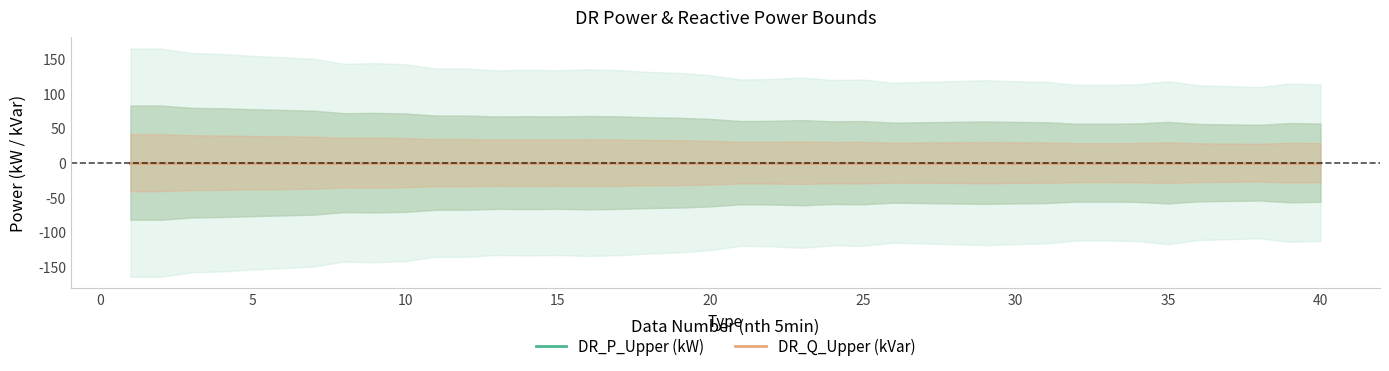

True or false: DR_P_Lower (kW) and DR_Q_Upper (kVar) intersect in this chart.

False